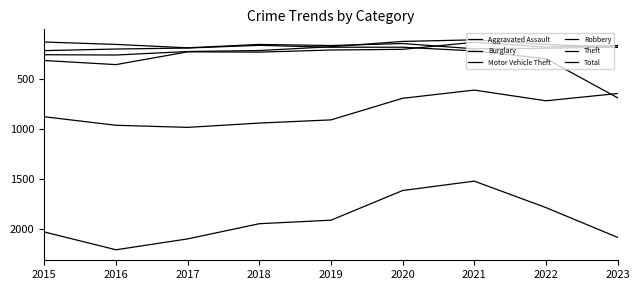

What is the difference between the second highest and second lowest values in the Robbery series?

133